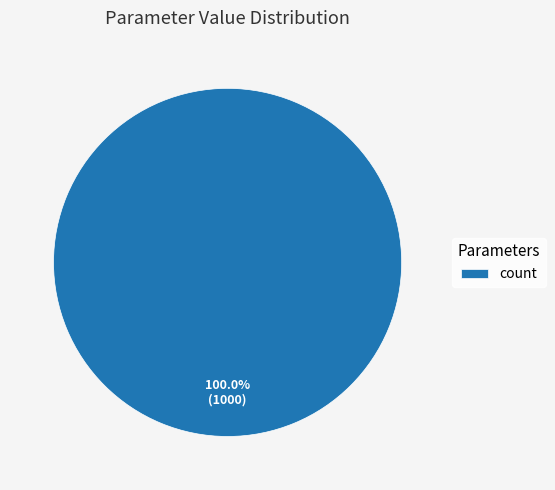

Is count the majority of the pie?

Yes